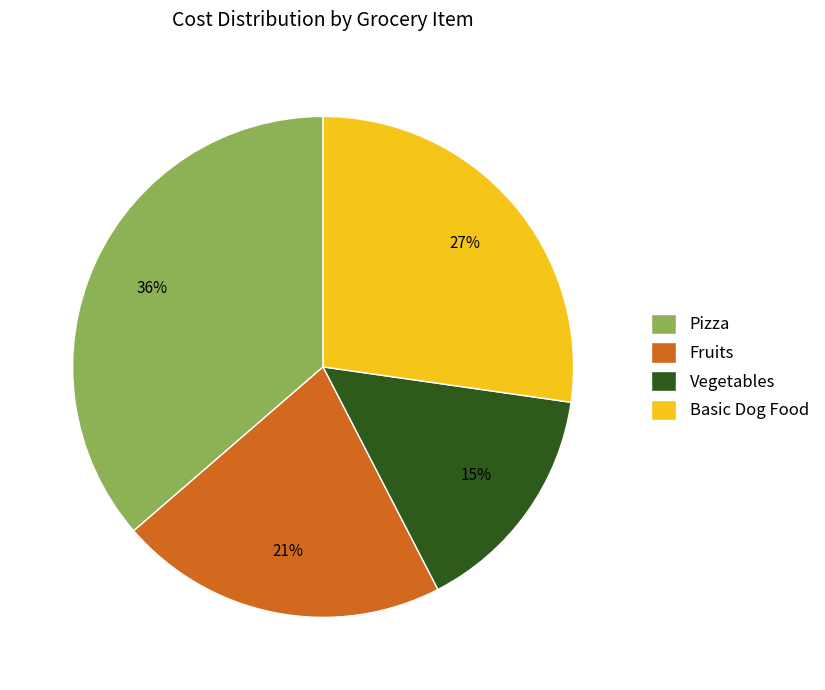

Is it true that Vegetables is 2% of the pie?

False